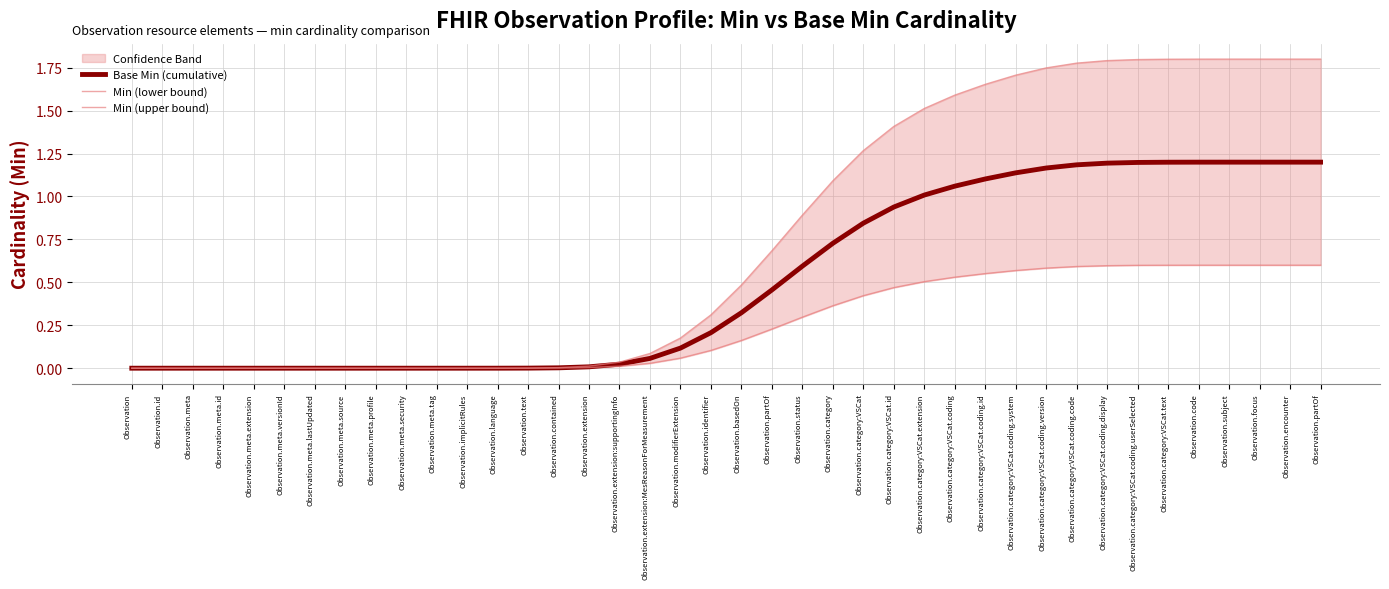

At how many categories does at least one series exceed 1?

17